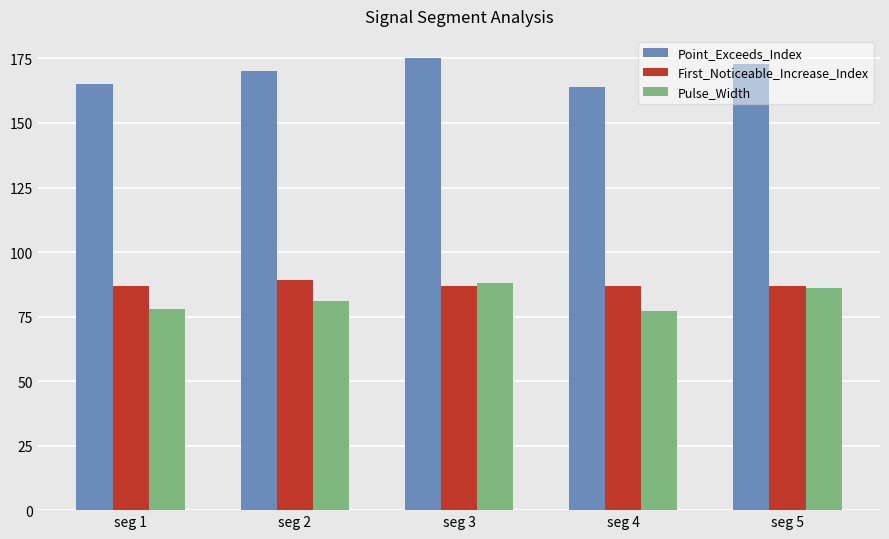

What is the difference between the Pulse_Width values at seg 4 and seg 1?

1